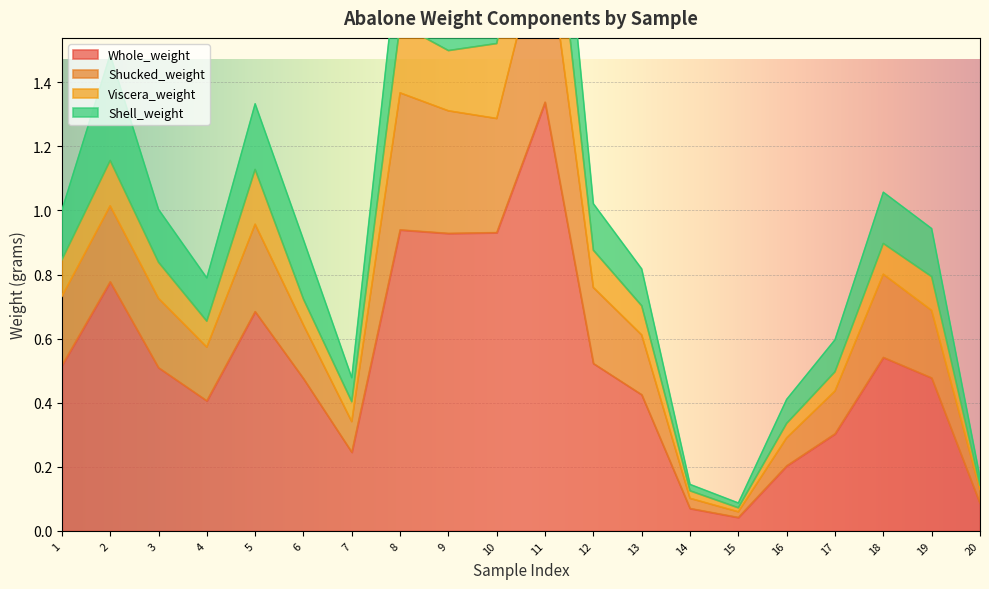

What is the difference between the maximum and minimum values in the Viscera_weight series?

2.2